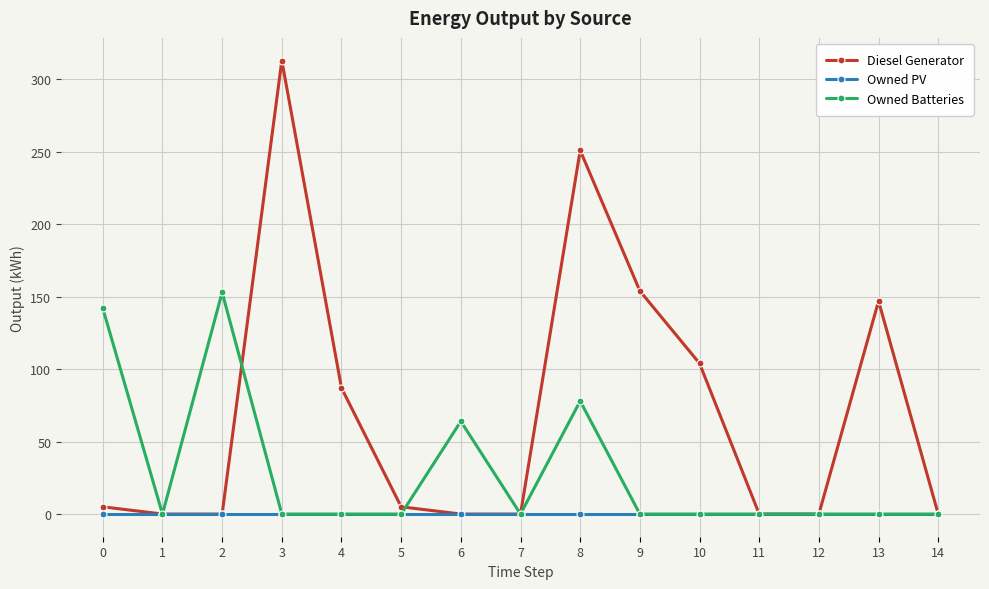

Does the chart have visible grid lines?

Yes